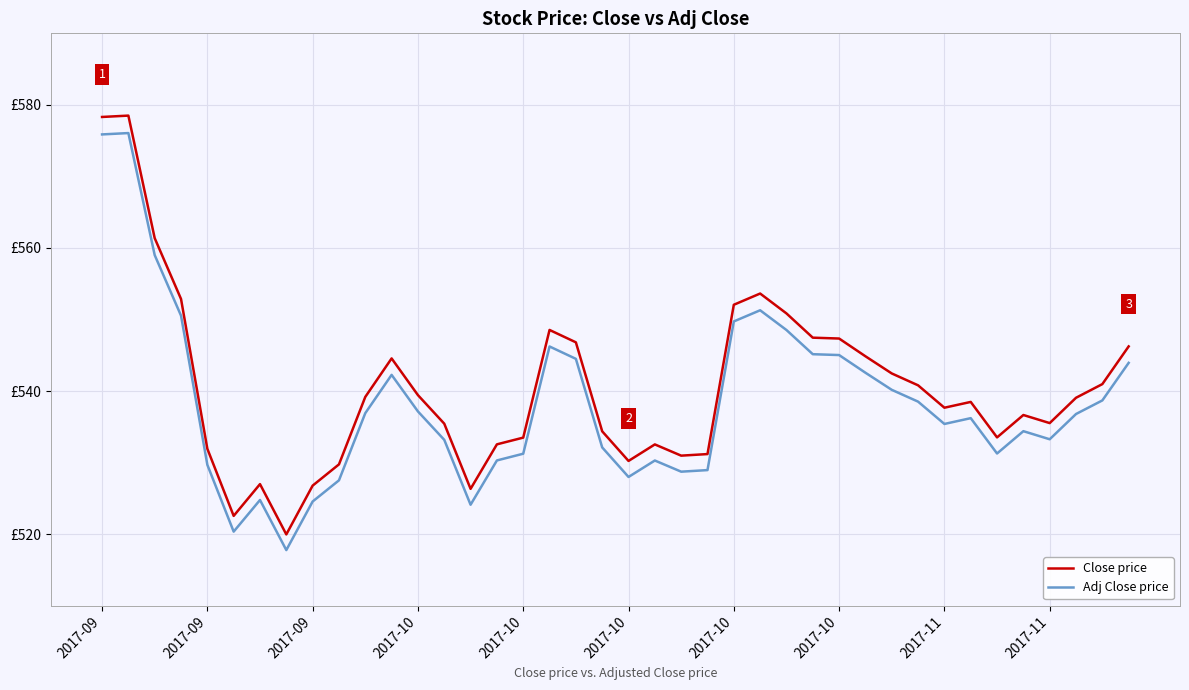

Where does the Adj Close price series first go above 536?

2017-09